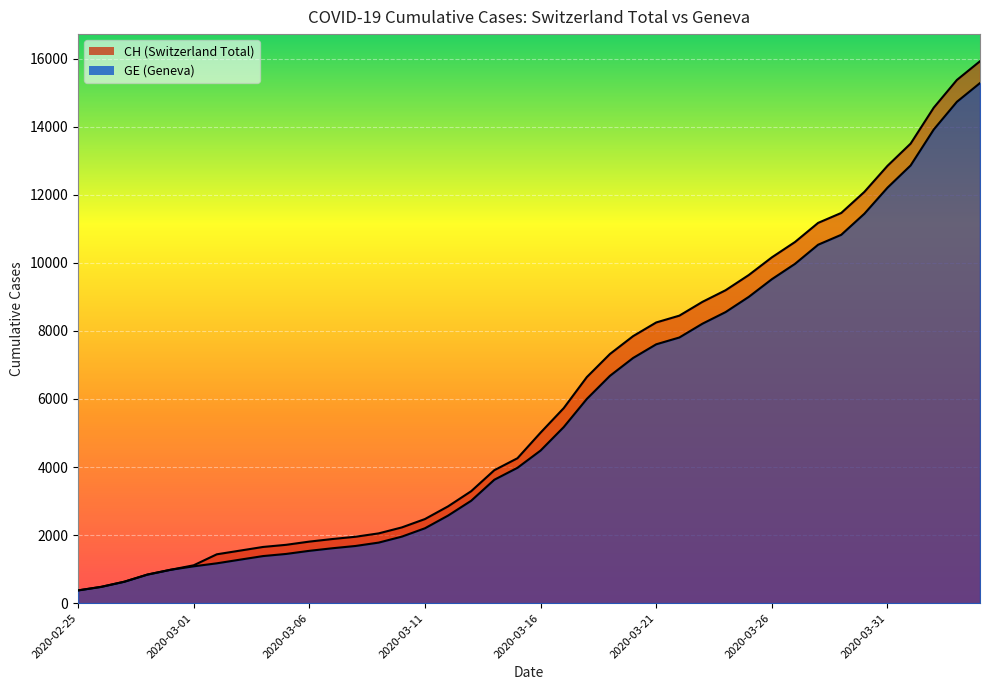

What is the label of the 17th point from the left?

2020-03-12